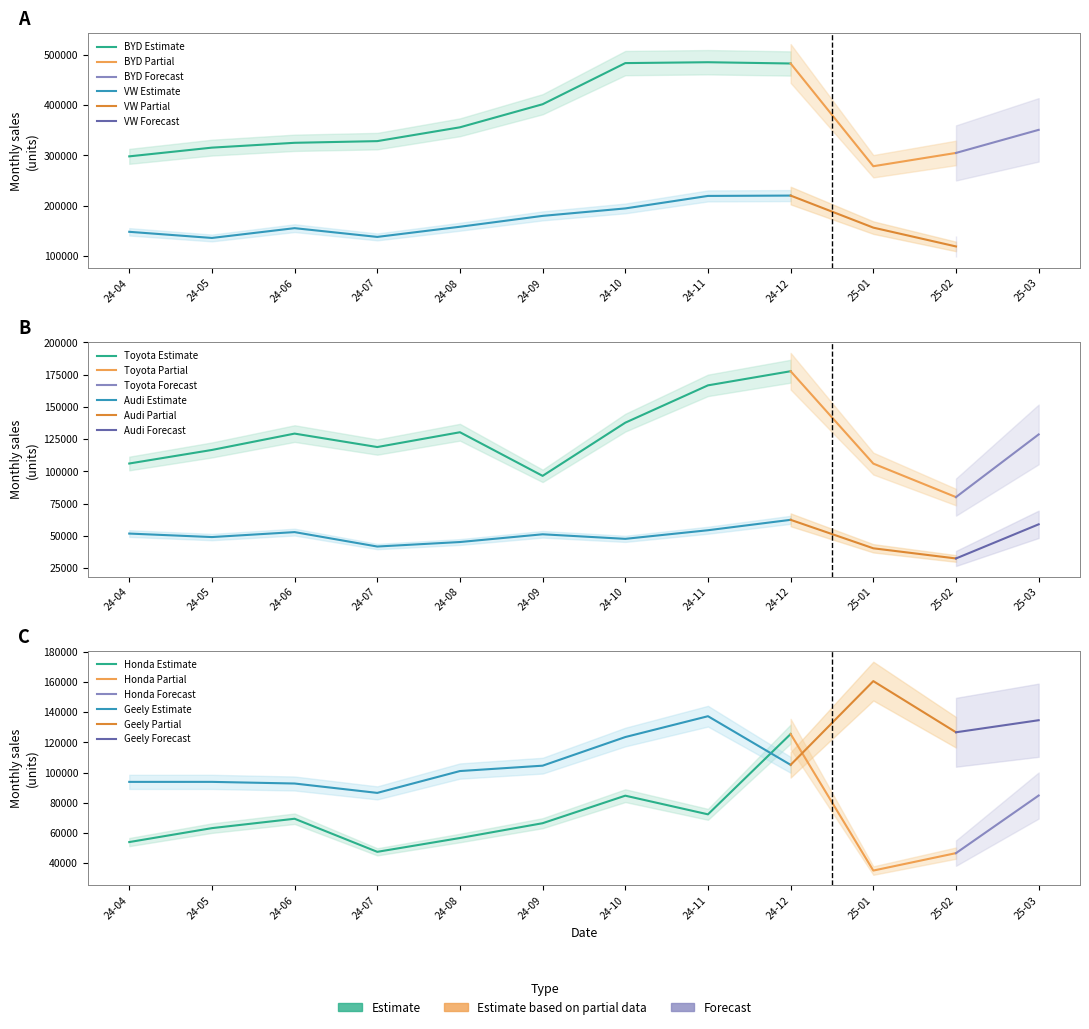

Where does the Honda series first go above 66446?

2024-06-01